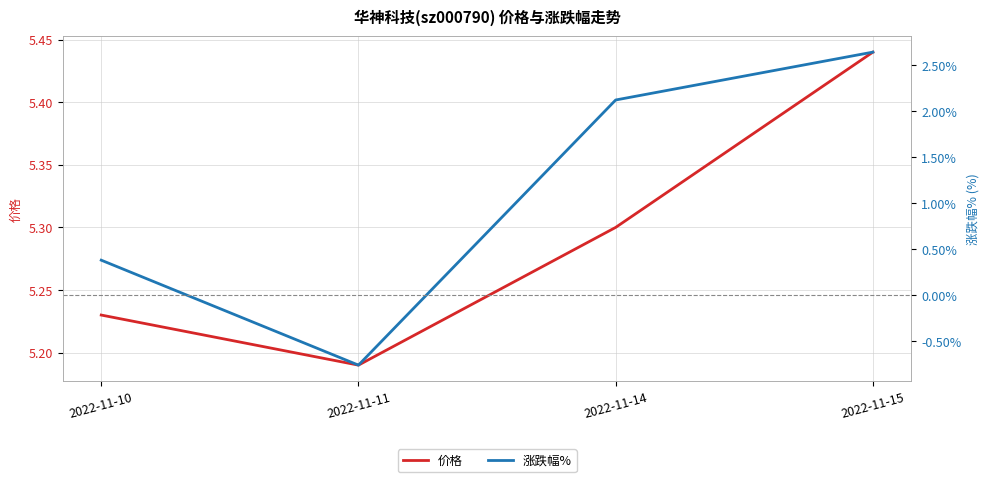

True or false: 价格 and 涨跌幅% cross at least once.

False